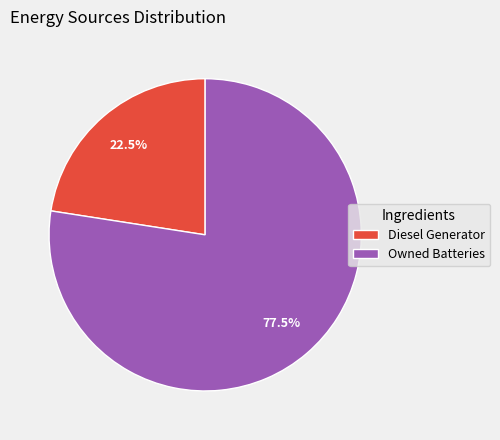

Is there any slice that represents more than half of the pie?

Yes